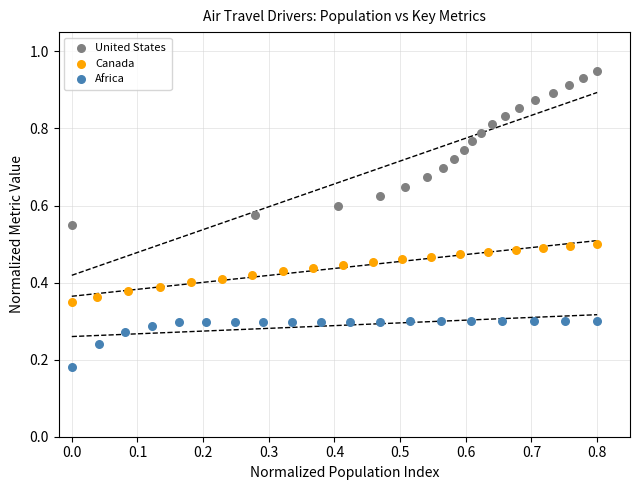

Which series reaches the maximum Y coordinate?

United States